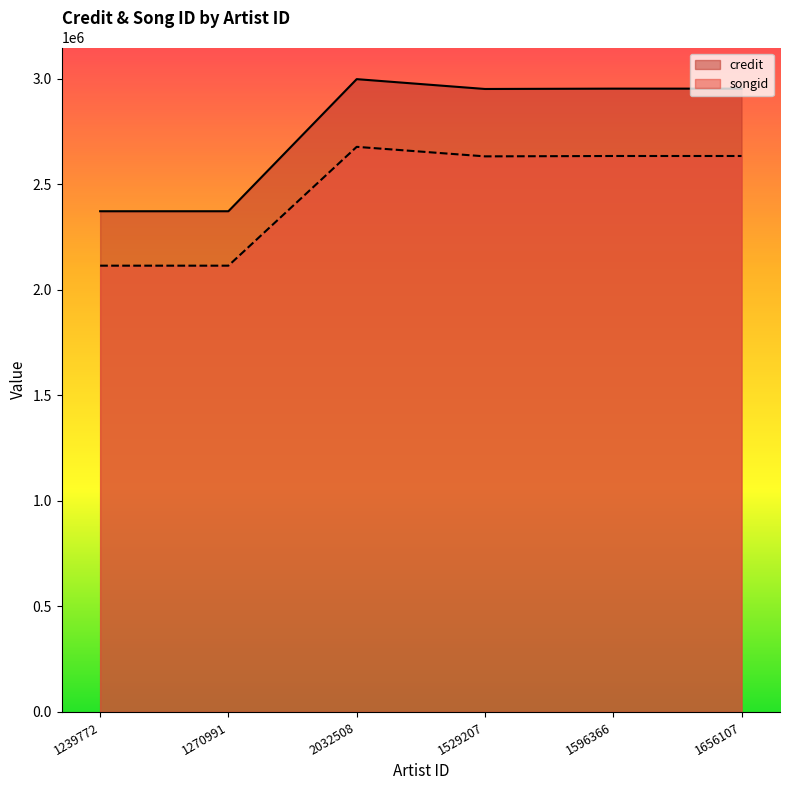

Rank the series by their average value, from lowest to highest.

songid, credit